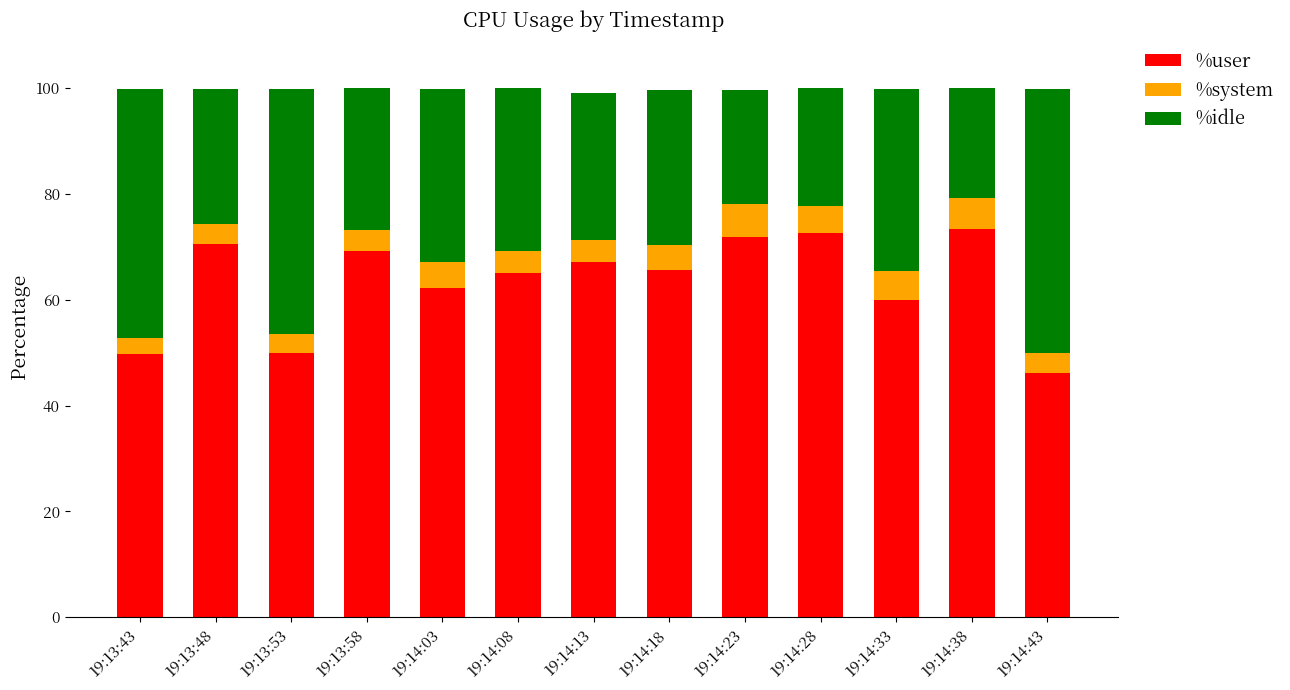

The %user series shows 26.5 at 19:13:43. True or false?

False